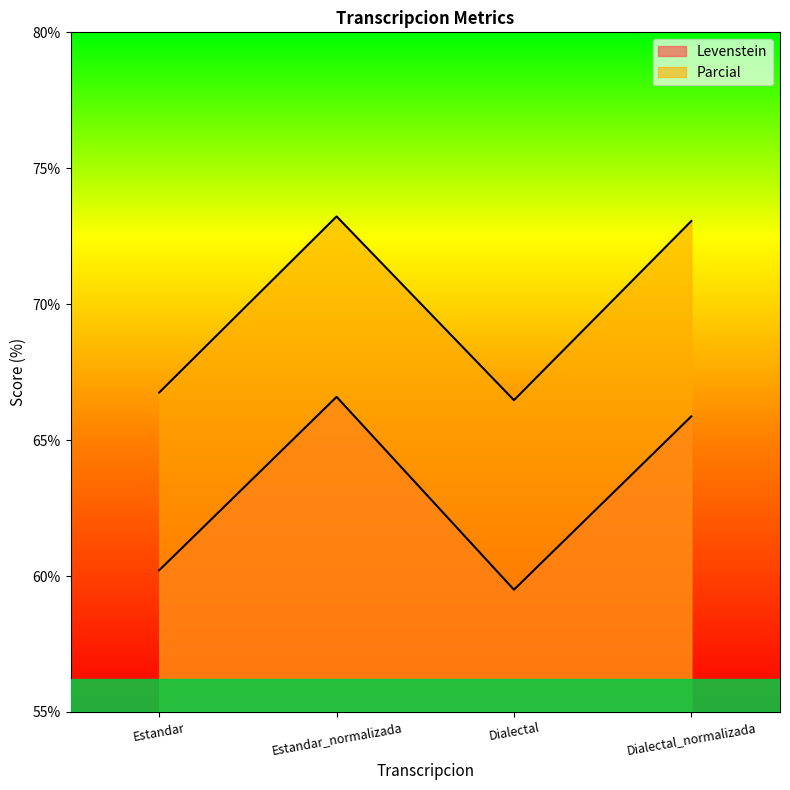

List the series in order of their peak value, lowest first.

Levenstein, Parcial